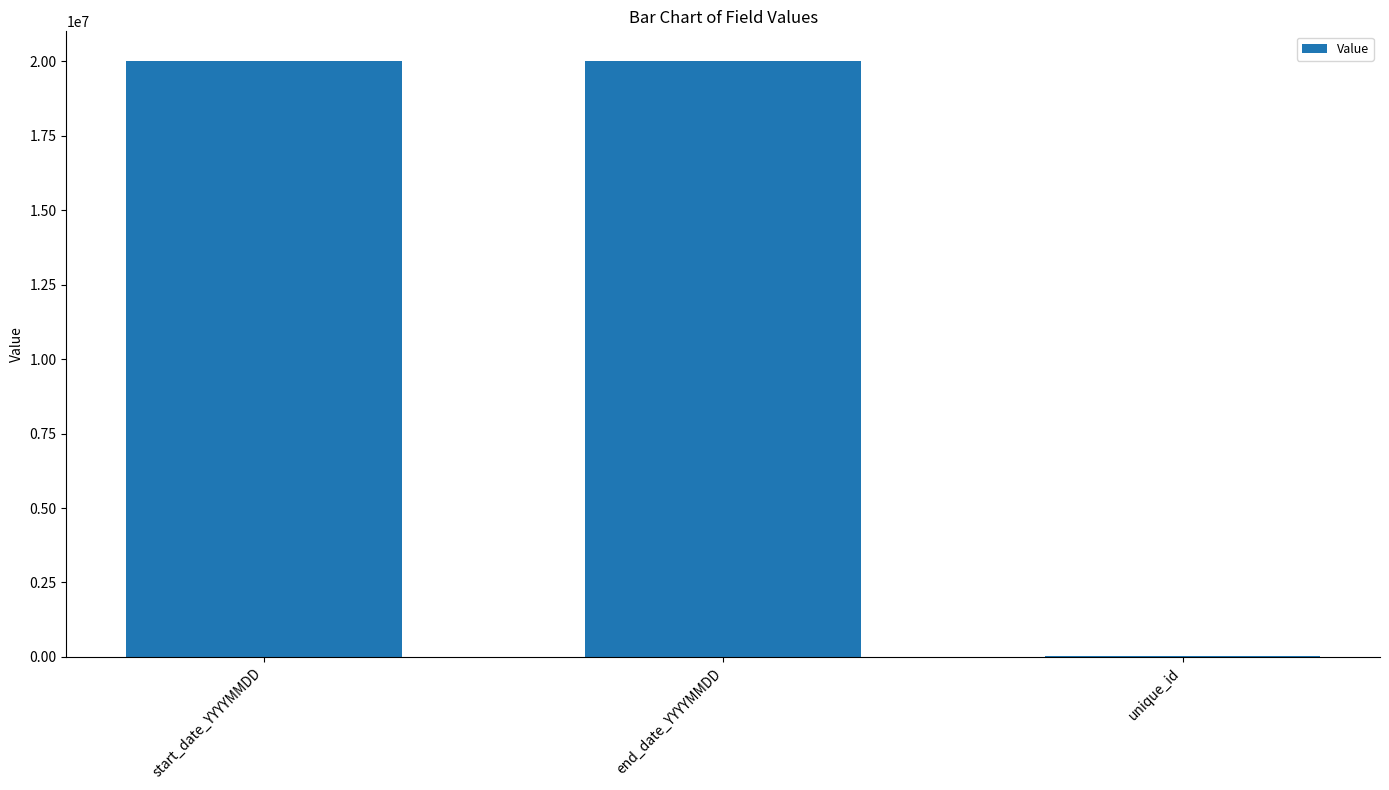

What is the sum of the values at end_date_YYYYMMDD and start_date_YYYYMMDD?

40000204